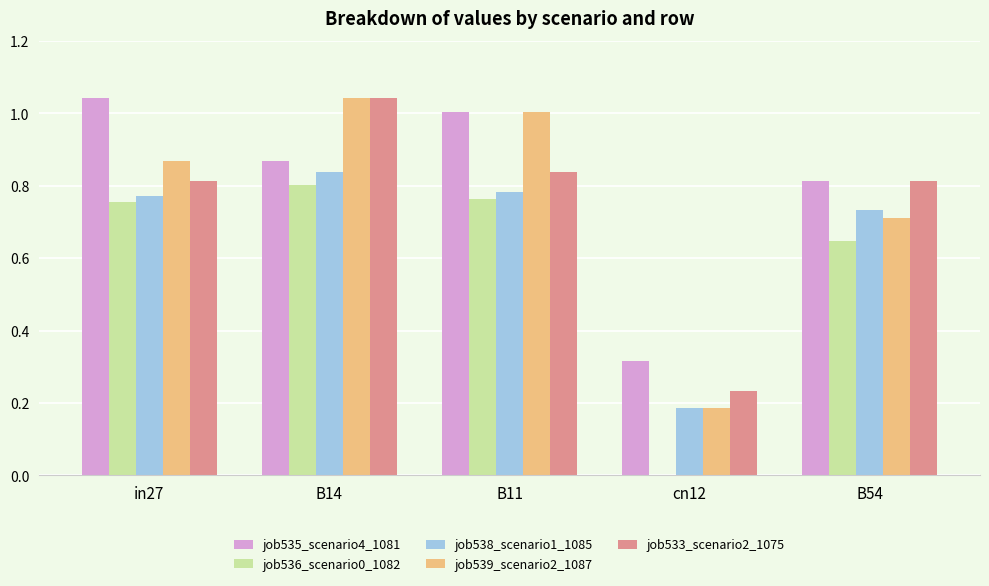

What is the sum of all job535_scenario4_1081 values?

4.0